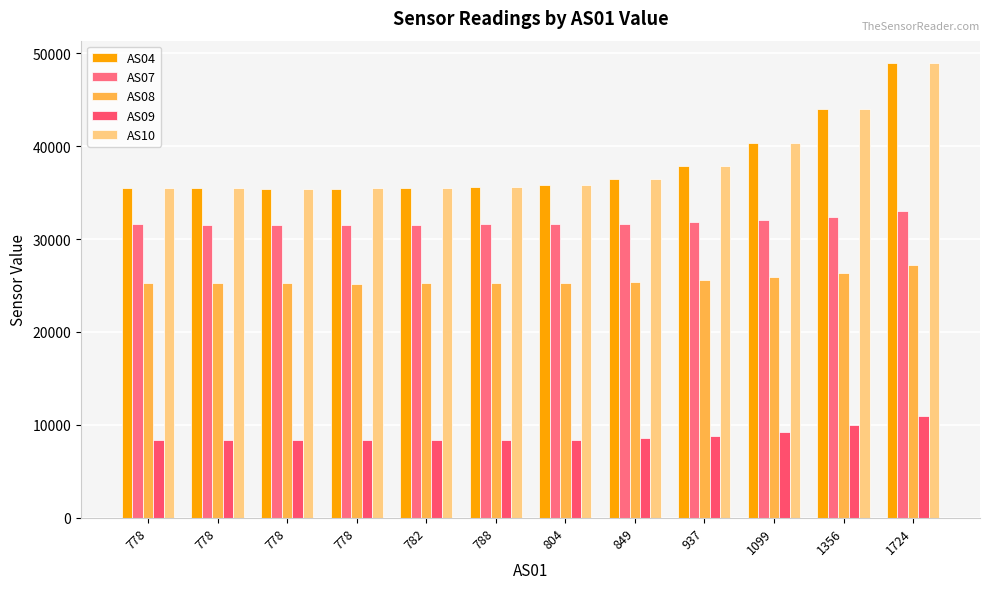

What are all the series names shown in the legend?

AS04, AS07, AS08, AS09, AS10